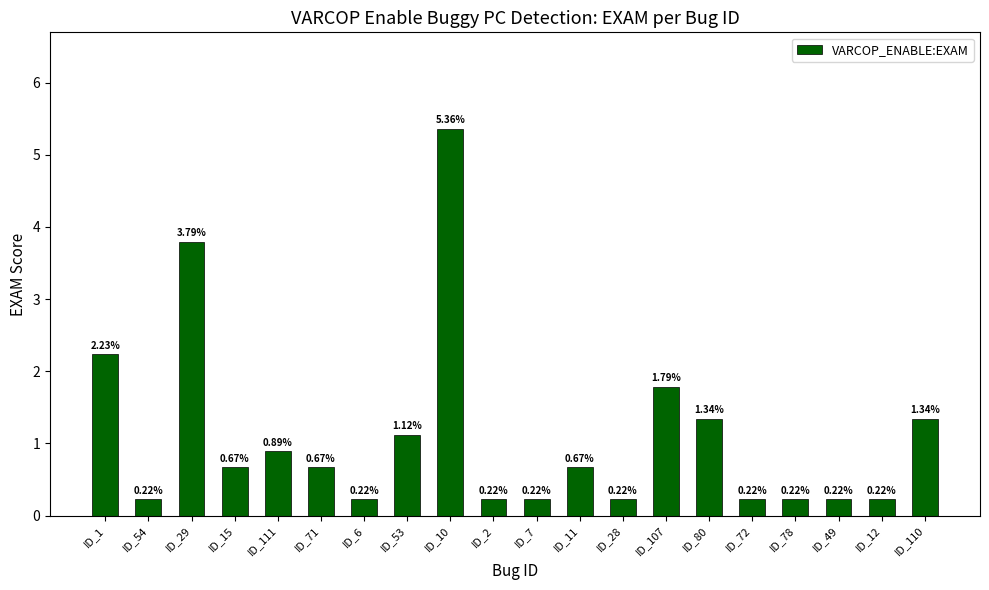

Which label corresponds to the largest value in the chart?

ID_10